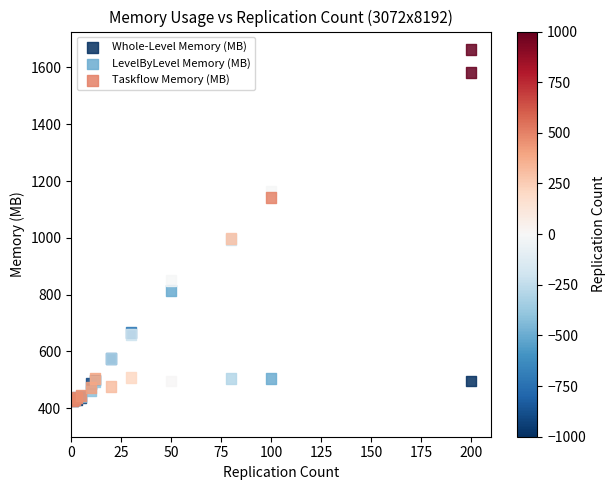

What are all the series names shown in the legend?

Whole-Level Memory (MB), LevelByLevel Memory (MB), Taskflow Memory (MB)